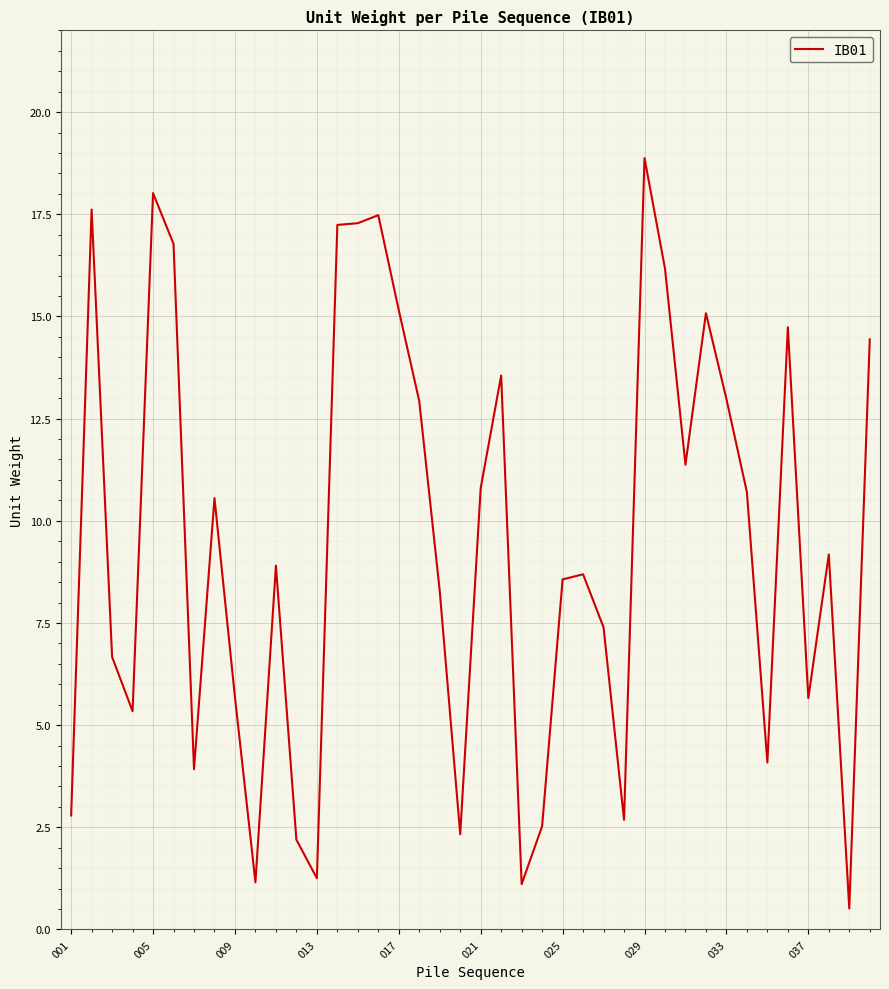

What is the difference between the maximum and minimum values?

18.4